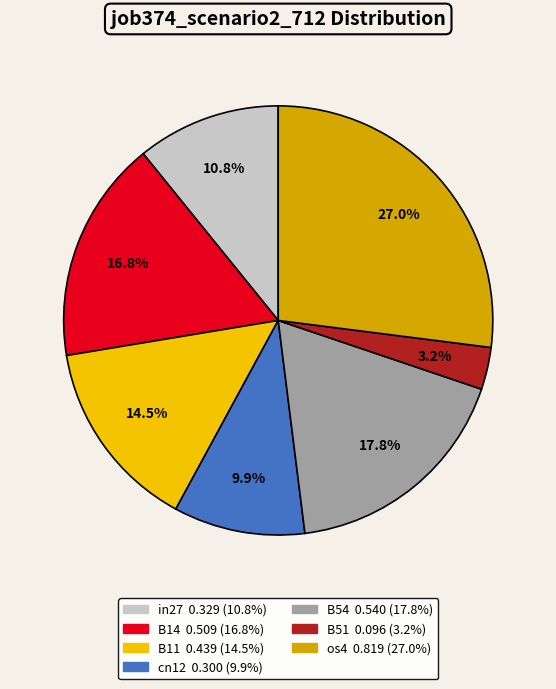

Is cn12 the majority of the pie?

No